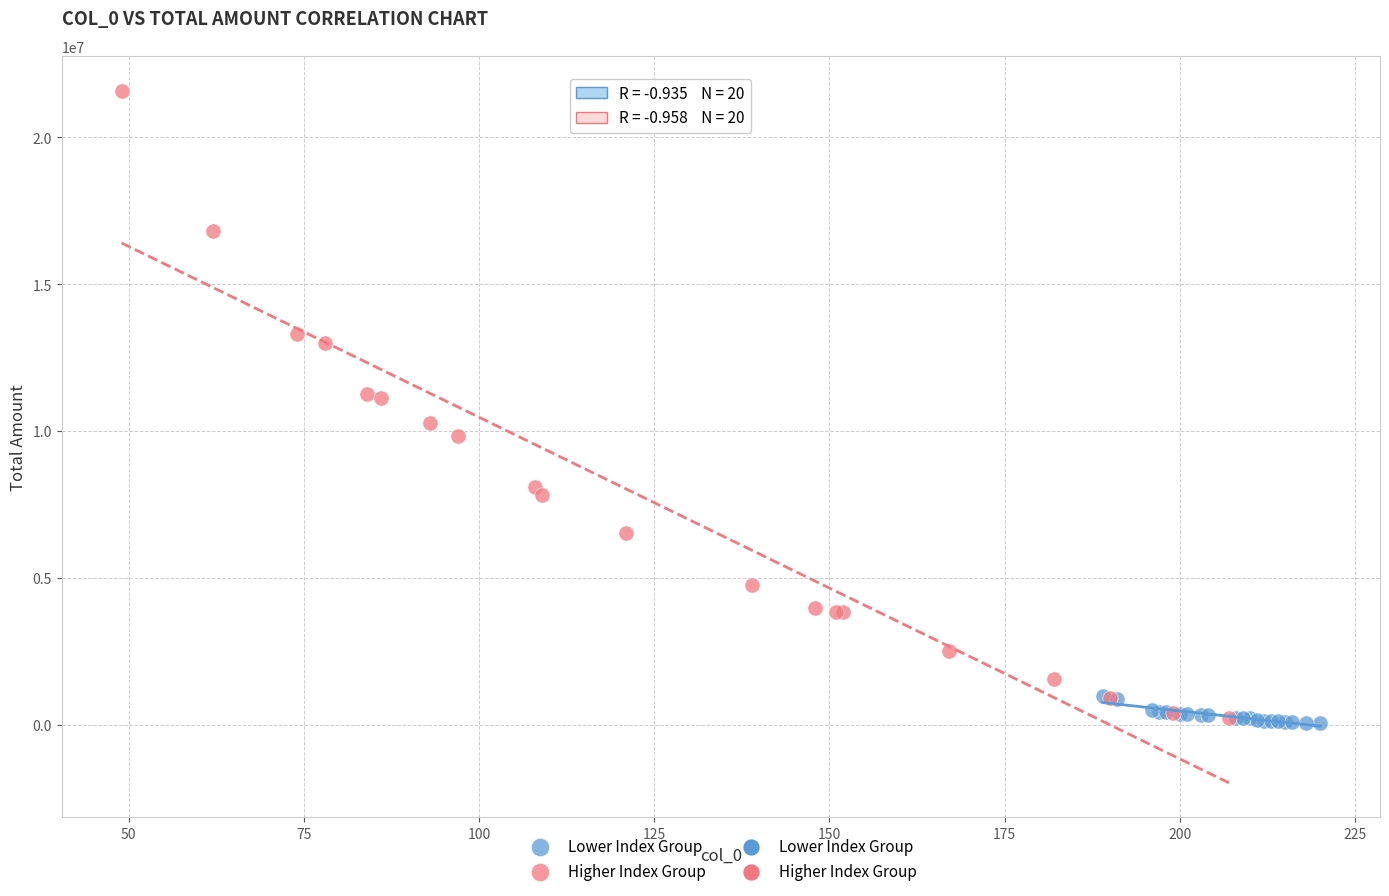

Which series contains the highest Y value?

Higher Index Group